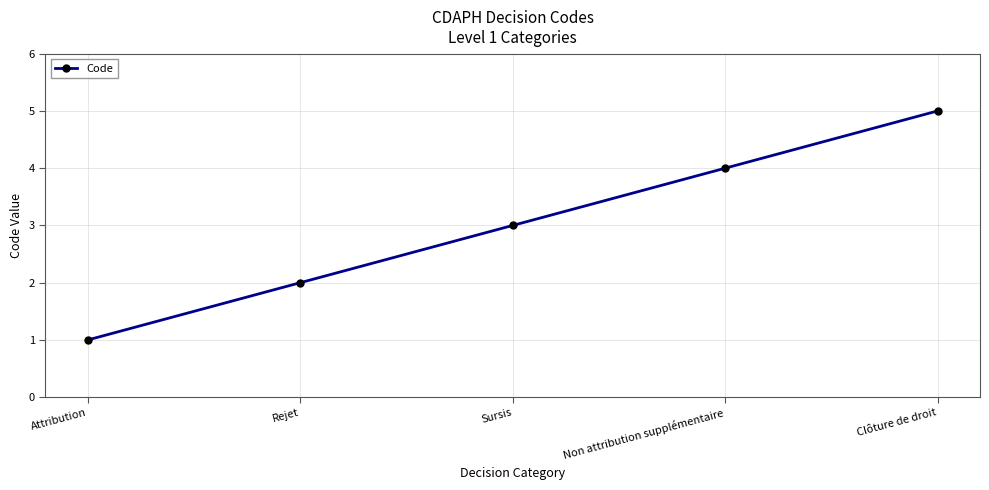

How many data points are less than 3?

2